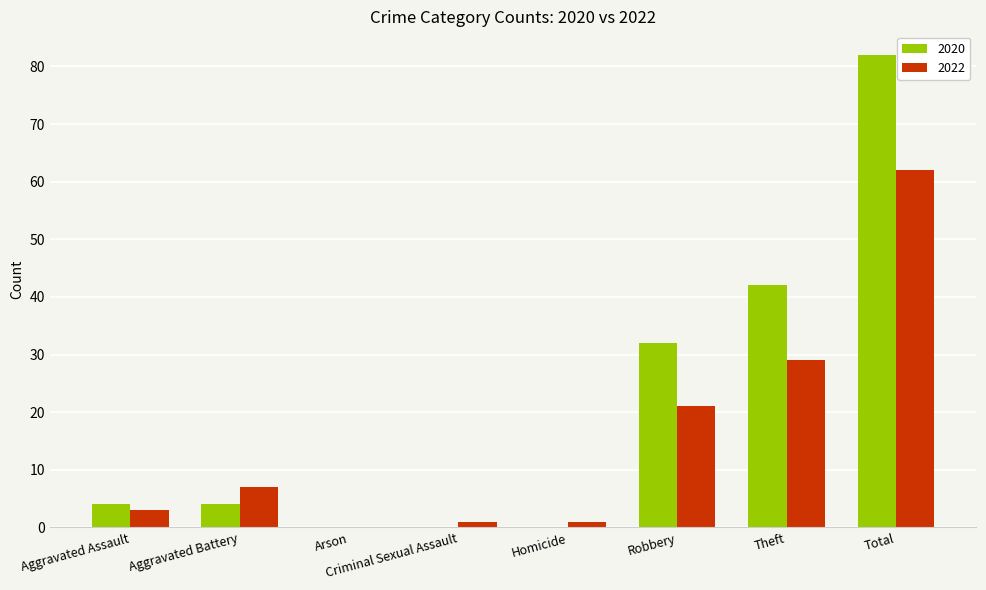

Is it true that 2022 equals 21 at Robbery?

True